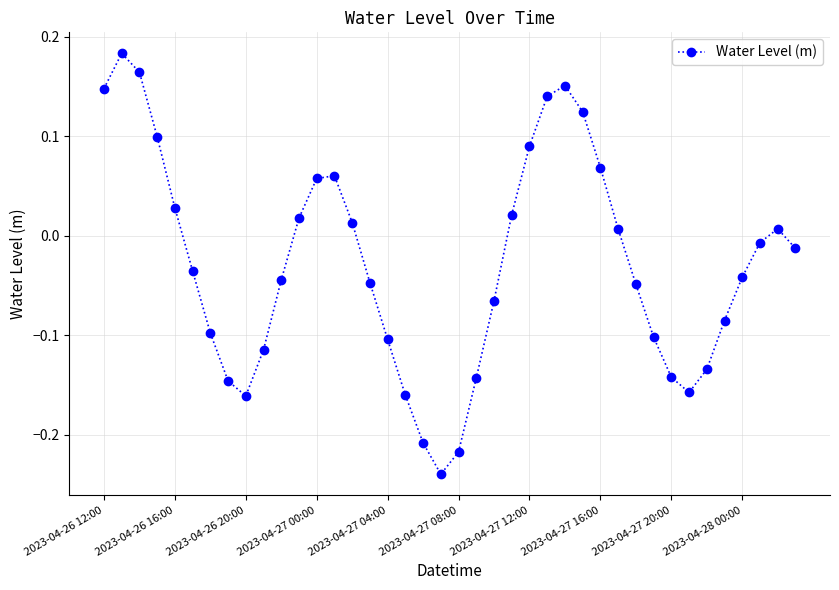

How many points are higher than both their immediate neighbors (excluding endpoints)?

4